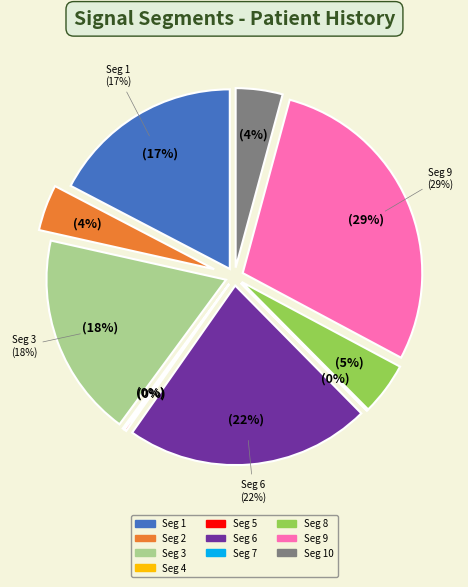

Does any single category account for the majority?

No